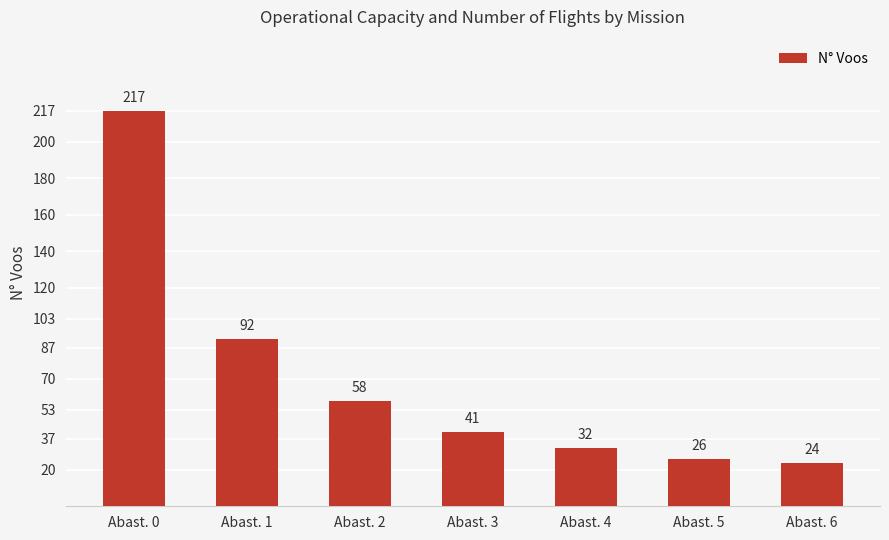

Reading right to left, transcribe all the data shown in this chart.

24	26	32	41	58	92	217